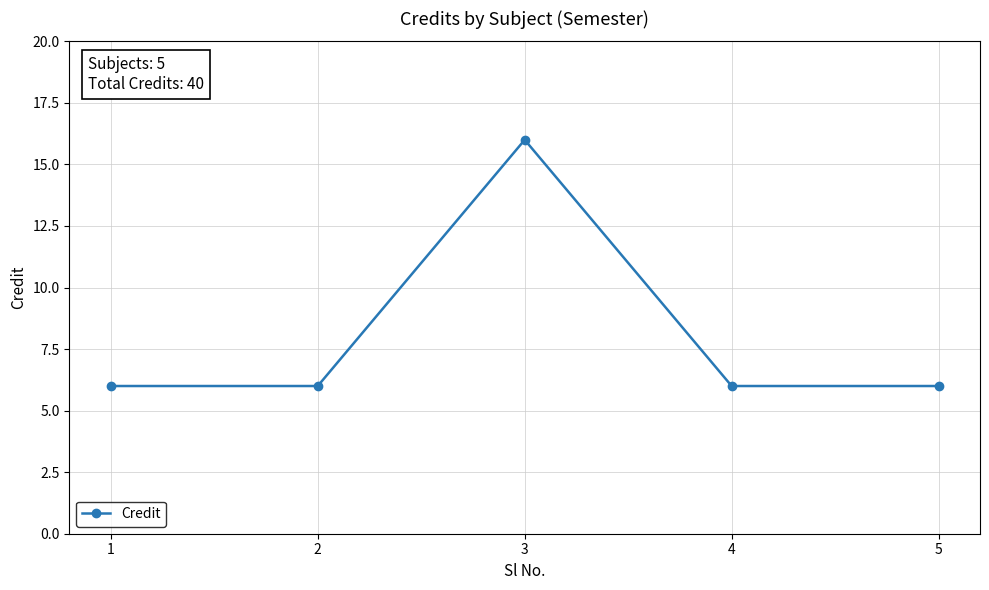

Is it true that the value at 1 is 2?

False